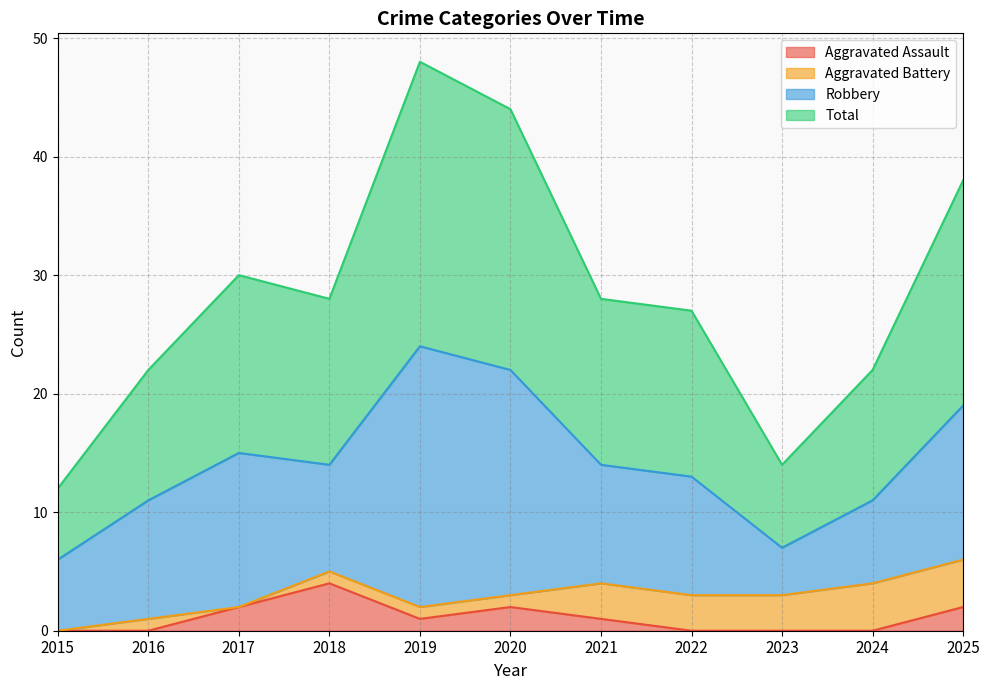

Which series changed the most between 2021 and 2024?

Total